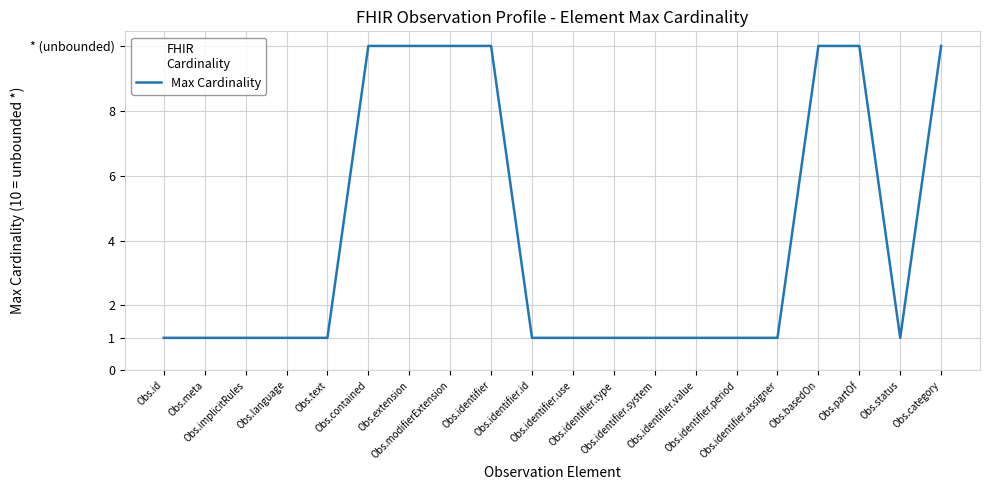

Does the chart have visible grid lines?

Yes